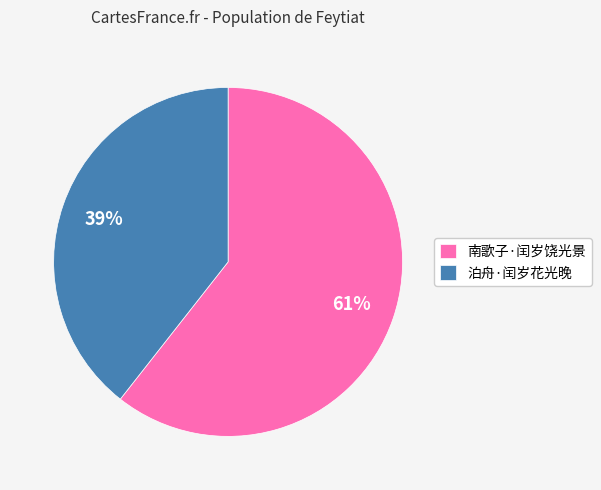

To the nearest percent, what portion does 南歌子·闰岁饶光景 represent?

61%